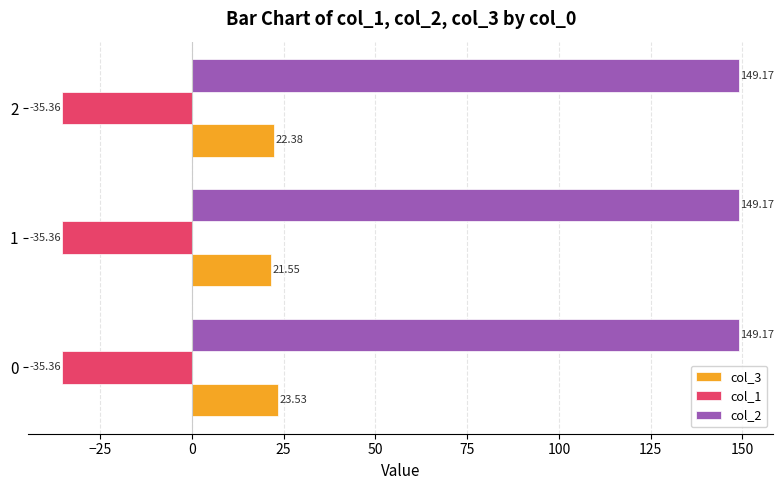

Which series has the largest range (max minus min)?

col_3